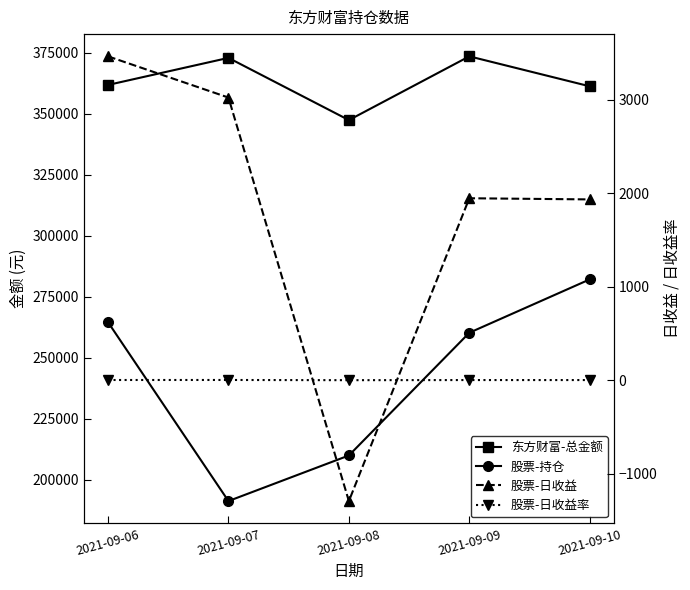

How many interior local valleys does the 股票-持仓 series have?

1